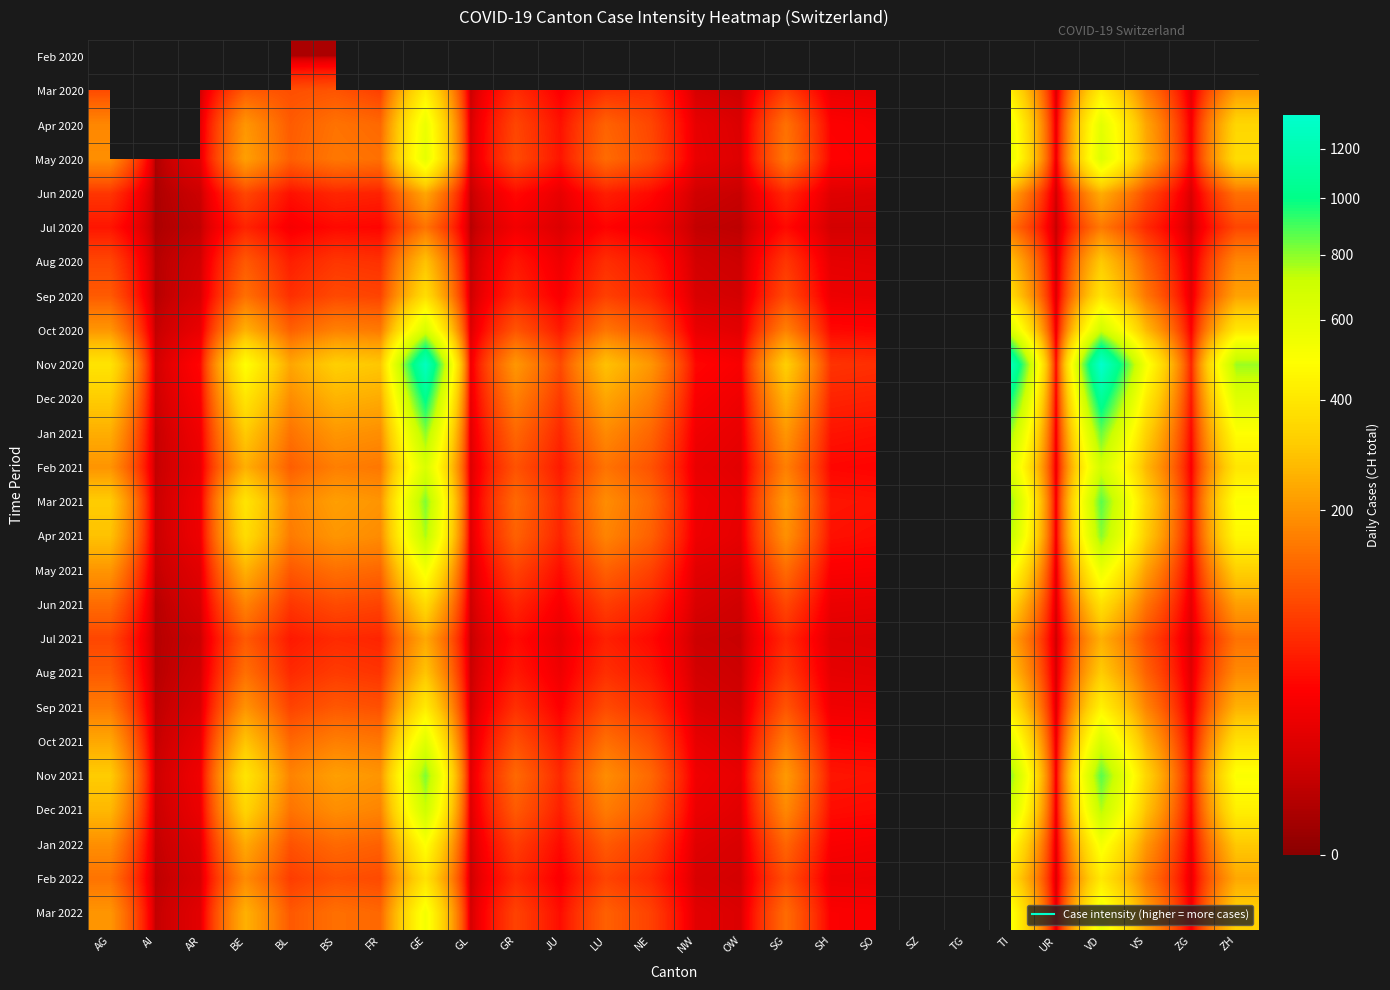

Where is May 2020 nearest to the value 315?

ZH